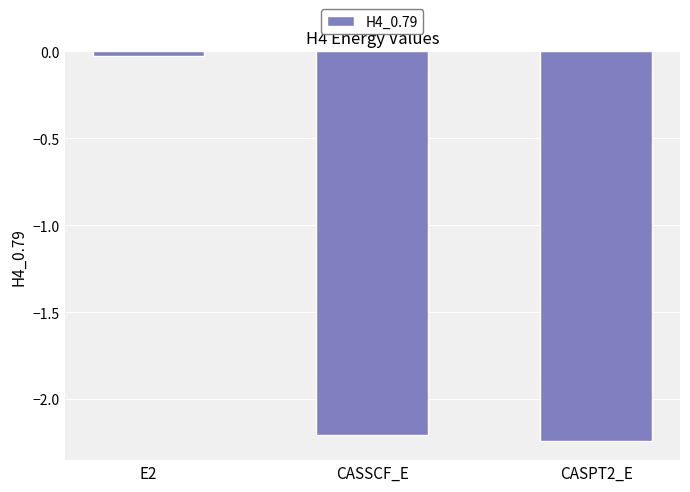

What is the label of the 3rd bar from the right?

E2